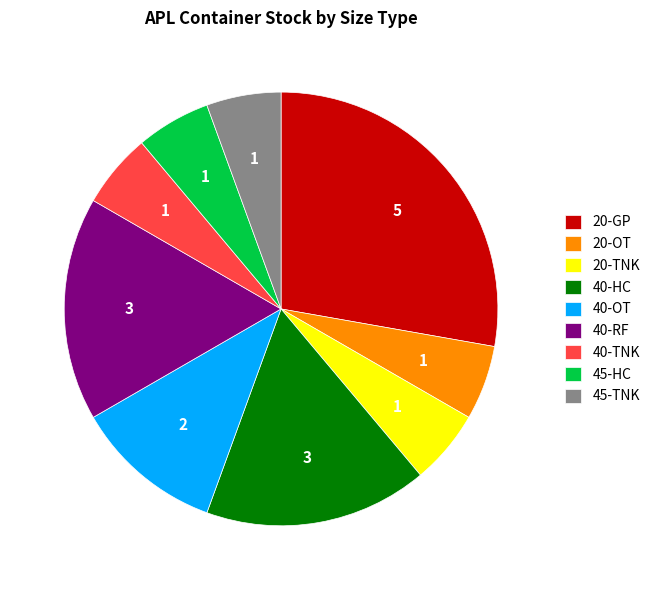

Is it true that 45-HC is 21% of the pie?

False